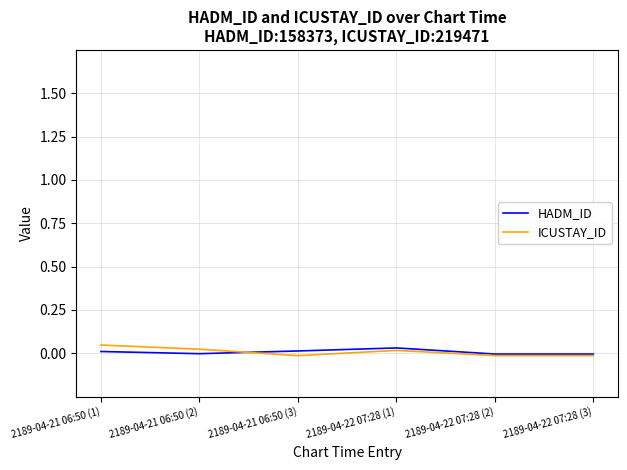

The HADM_ID series shows -0.0 at 2189-04-22 07:28 (2). True or false?

True